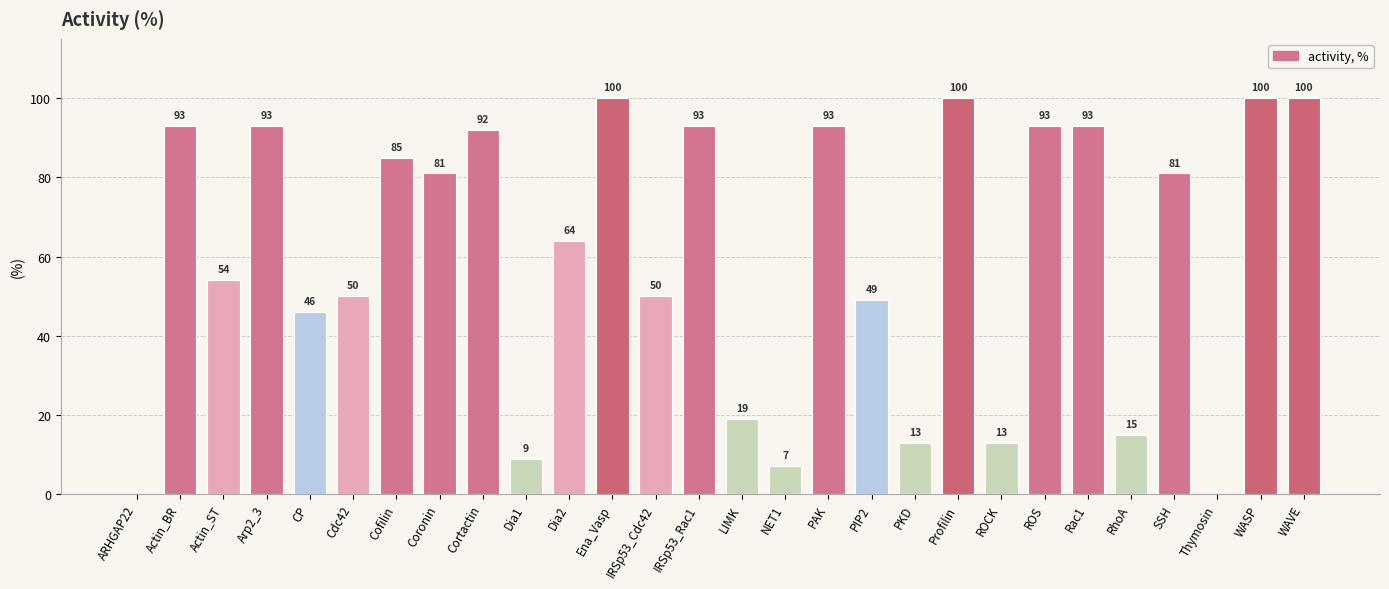

Read the value at CP, to the nearest 10.

50